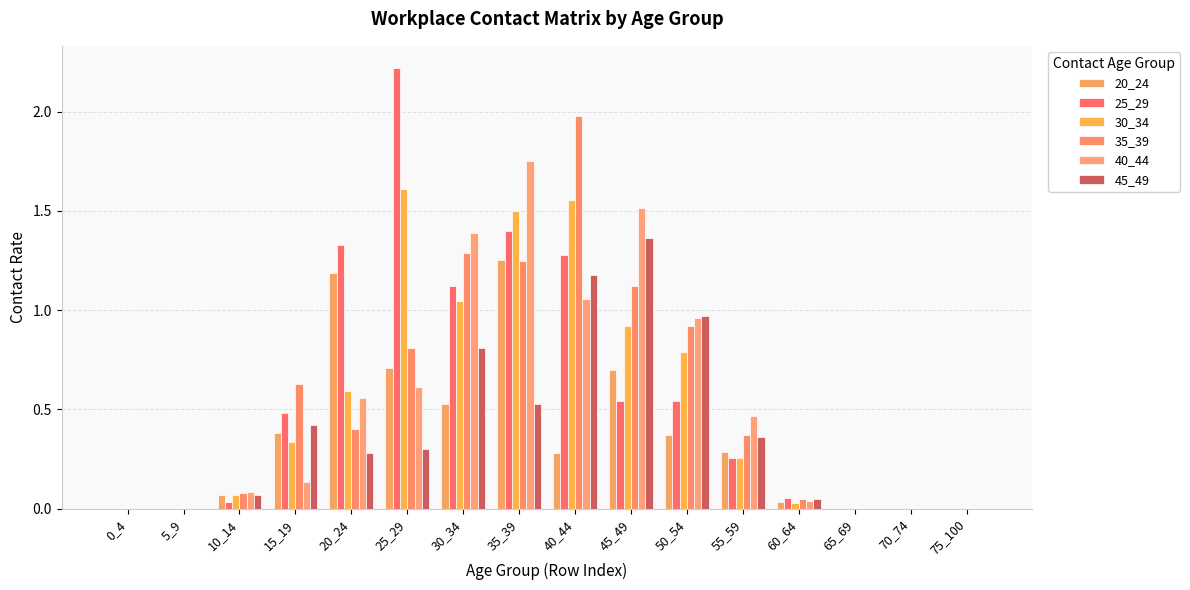

How many series are shown in this chart?

6